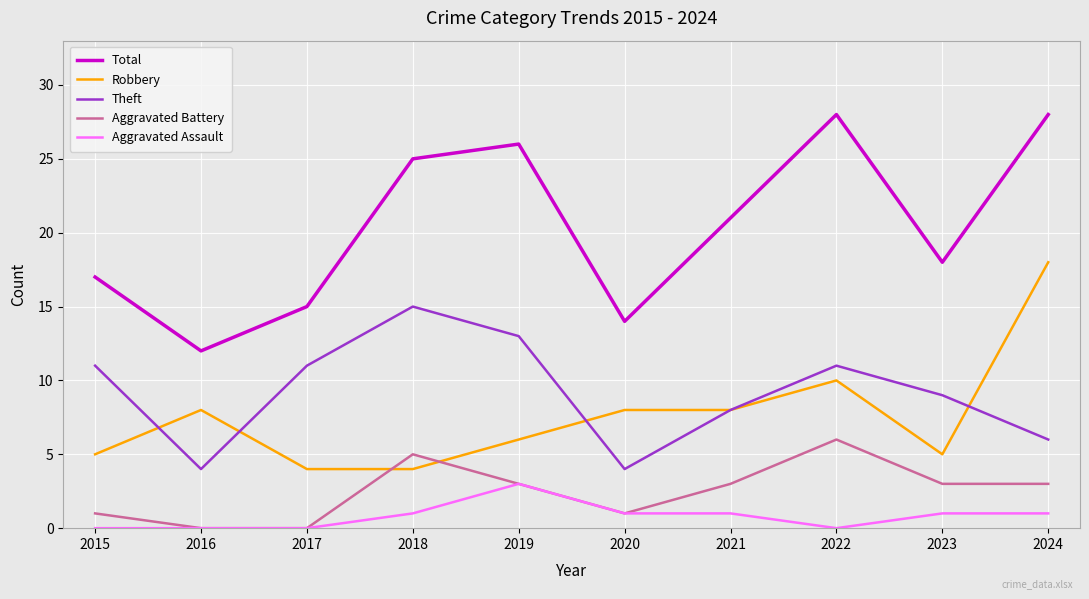

True or false: Theft and Aggravated Battery cross at least once.

False